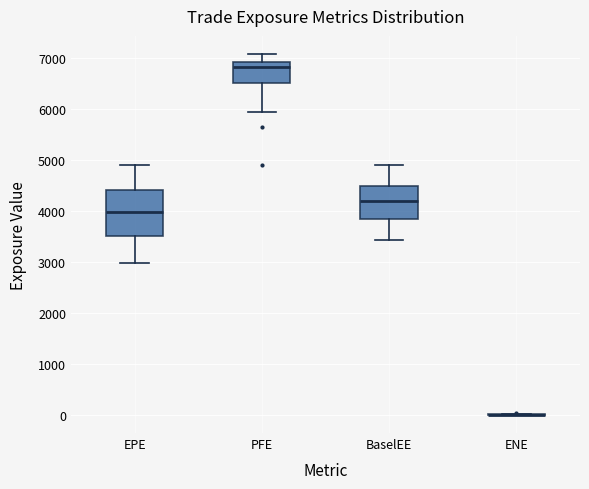

Reading left to right, read every box against the y-axis: the position of its median line, the range the box covers, and the ends of its whiskers. The values are not printed on the chart, so give them approximately, as read against the axis.

EPE: median 4000, box 3500 to 4400, whiskers 3000 to 4900
PFE: median 6800, box 6500 to 6900, whiskers 5900 to 7100
BaselEE: median 4200, box 3800 to 4500, whiskers 3400 to 4900
ENE: box collapsed to a line at 0, whiskers 0 to 0